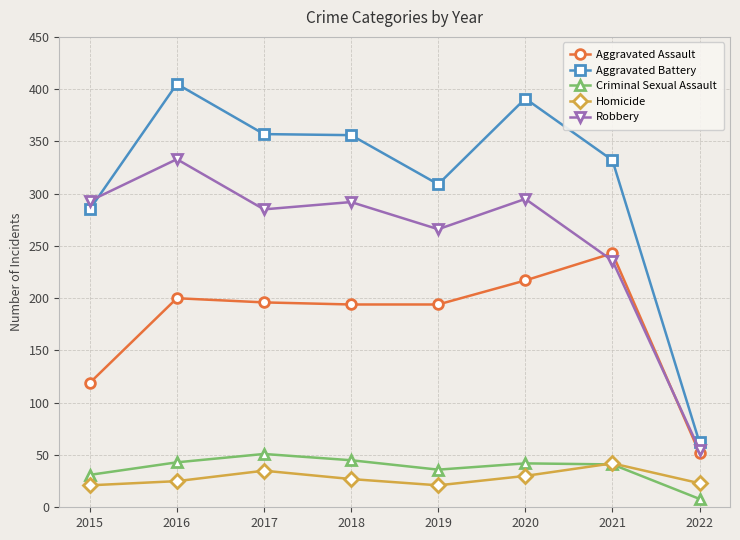

Which series ends up on top after the final intersection of Criminal Sexual Assault and Homicide?

Homicide